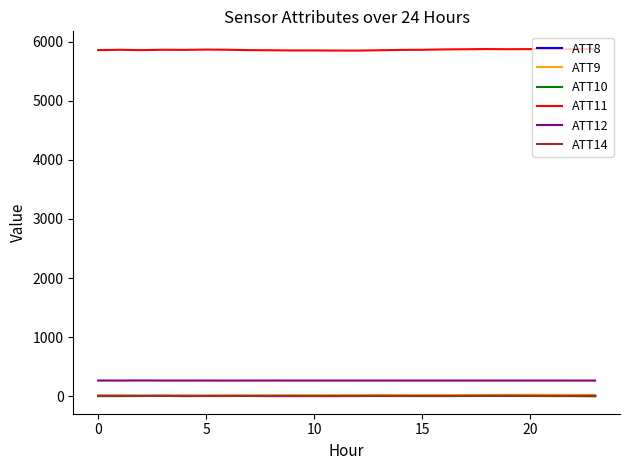

How many values in the ATT14 series are below 5?

7